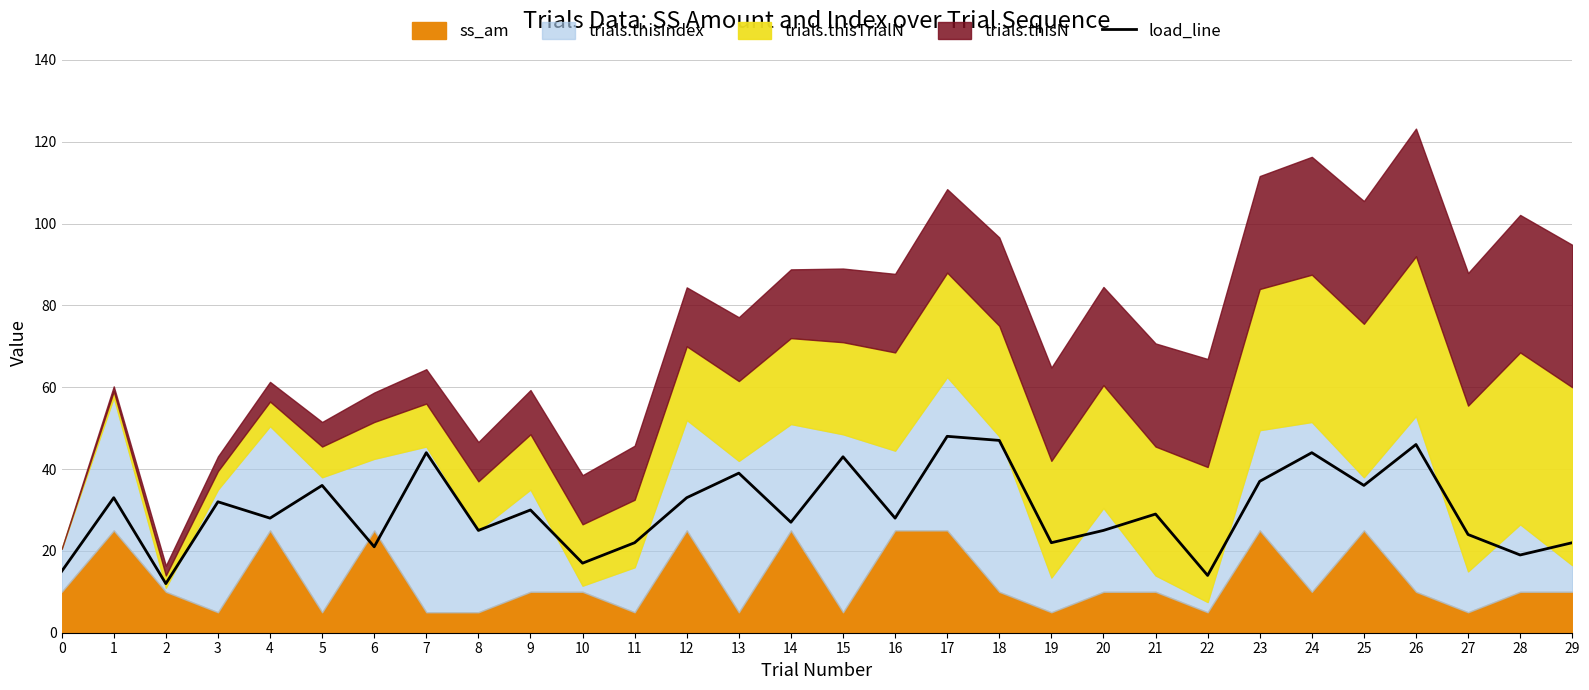

Reading left to right, what are all the values shown in this chart?

0=15	1=33	2=12	3=32	4=28	5=36	6=21	7=44	8=25	9=30	10=17	11=22	12=33	13=39	14=27	15=43	16=28	17=48	18=47	19=22	20=25	21=29	22=14	23=37	24=44	25=36	26=46	27=24	28=19	29=22